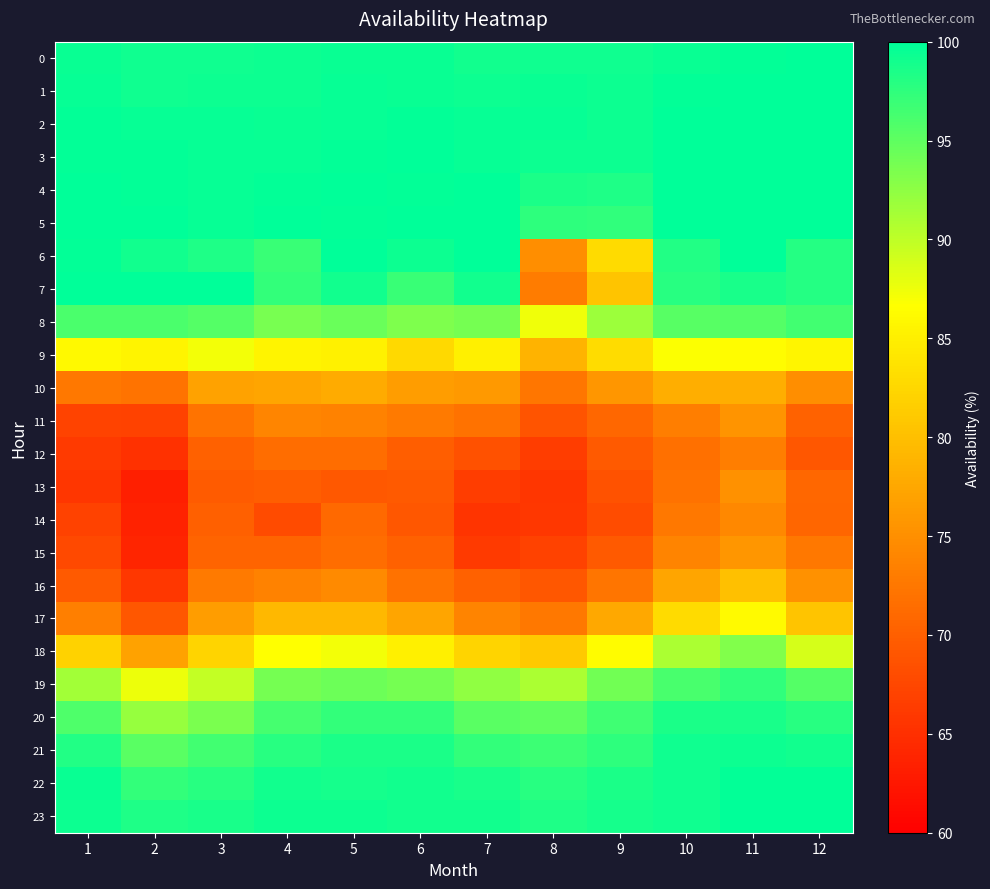

How many categories are shown in the chart?

12